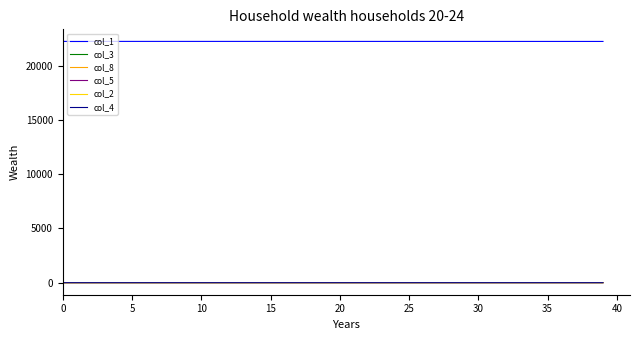

True or false: col_2 and col_1 intersect in this chart.

False